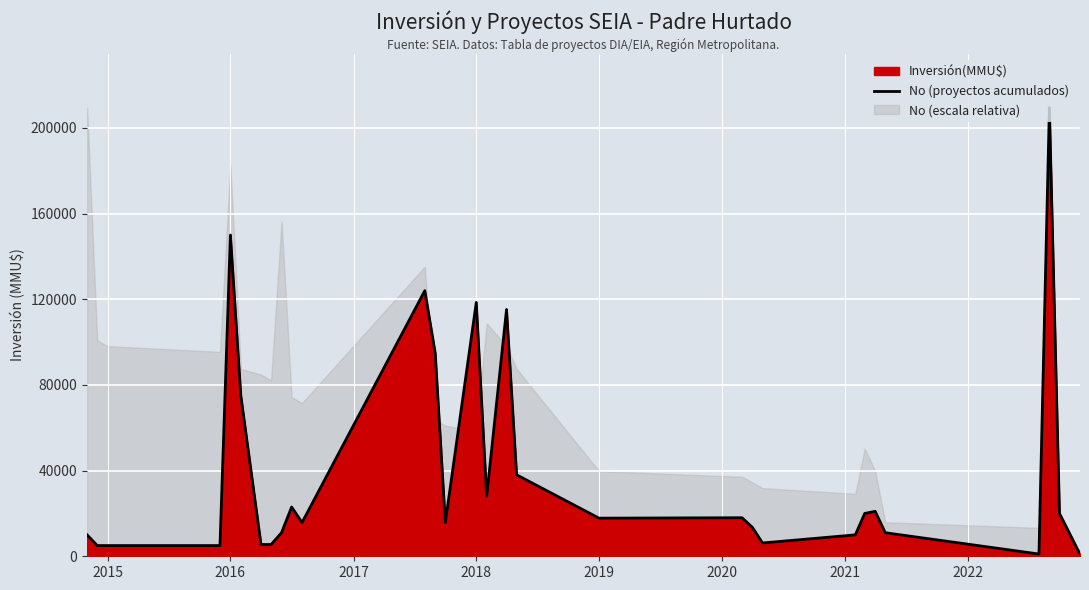

What is the label of the 23rd point from the right?

2021